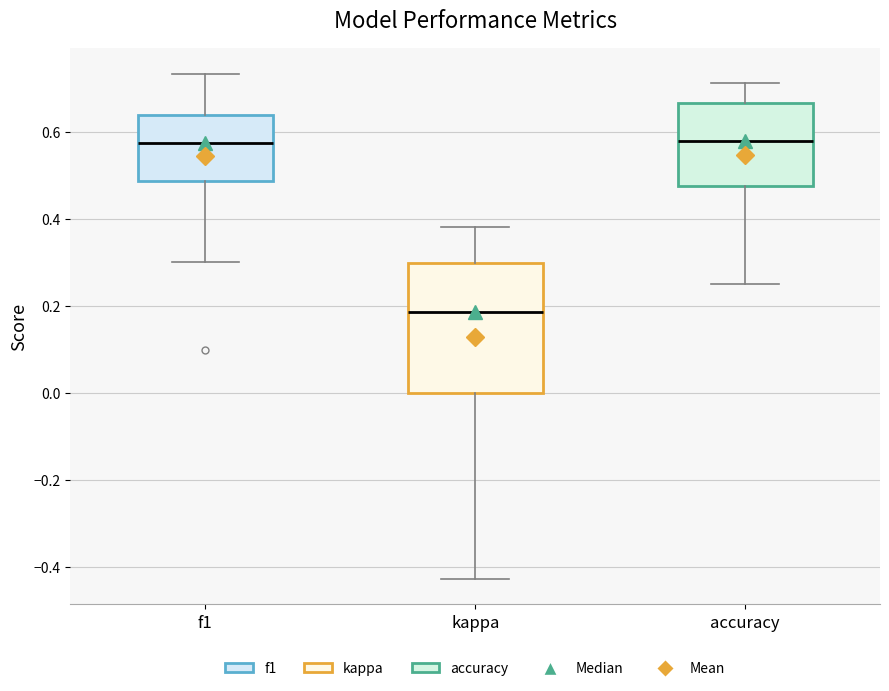

Comparing the boxes themselves (not the whiskers), which one is the tallest?

kappa